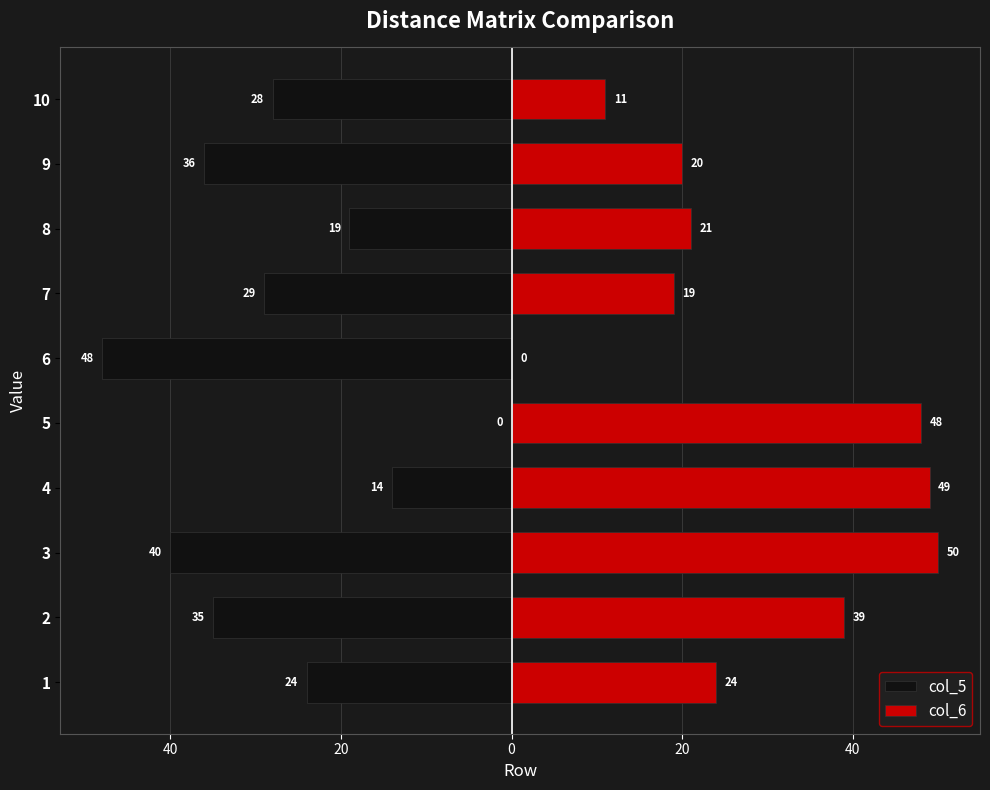

Reading left to right, extract all data points from this chart.

col_5: -24	-35	-40	-14	0	-48	-29	-19	-36	-28
col_6: 24	39	50	49	48	0	19	21	20	11